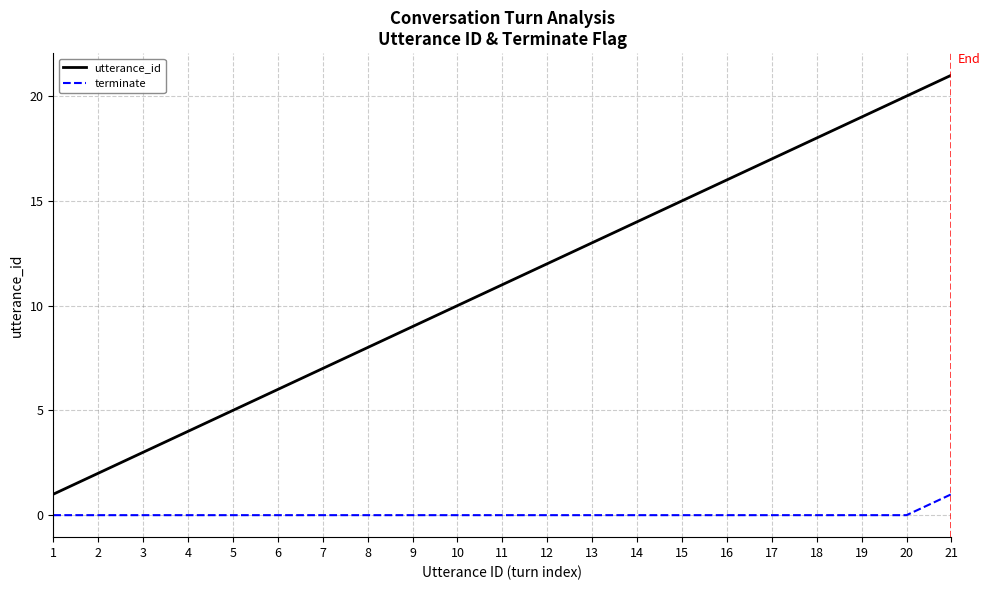

Reading left to right, transcribe all the data shown in this chart.

utterance_id: 1	2	3	4	5	6	7	8	9	10	11	12	13	14	15	16	17	18	19	20	21
terminate: 0	0	0	0	0	0	0	0	0	0	0	0	0	0	0	0	0	0	0	0	1